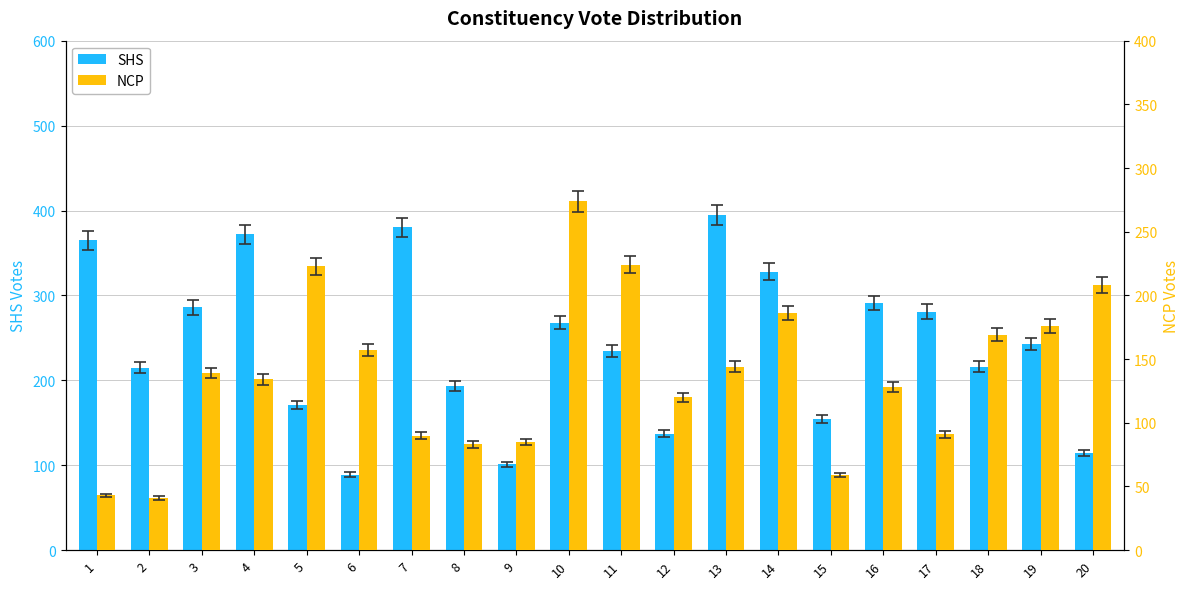

Reading right to left, extract all data points from this chart.

SHS: 20=114	19=243	18=216	17=281	16=291	15=155	14=328	13=395	12=137	11=235	10=268	9=101	8=193	7=380	6=89	5=171	4=372	3=286	2=215	1=365
NCP: 20=208	19=176	18=169	17=91	16=128	15=59	14=186	13=144	12=120	11=224	10=274	9=85	8=83	7=90	6=157	5=223	4=134	3=139	2=41	1=43